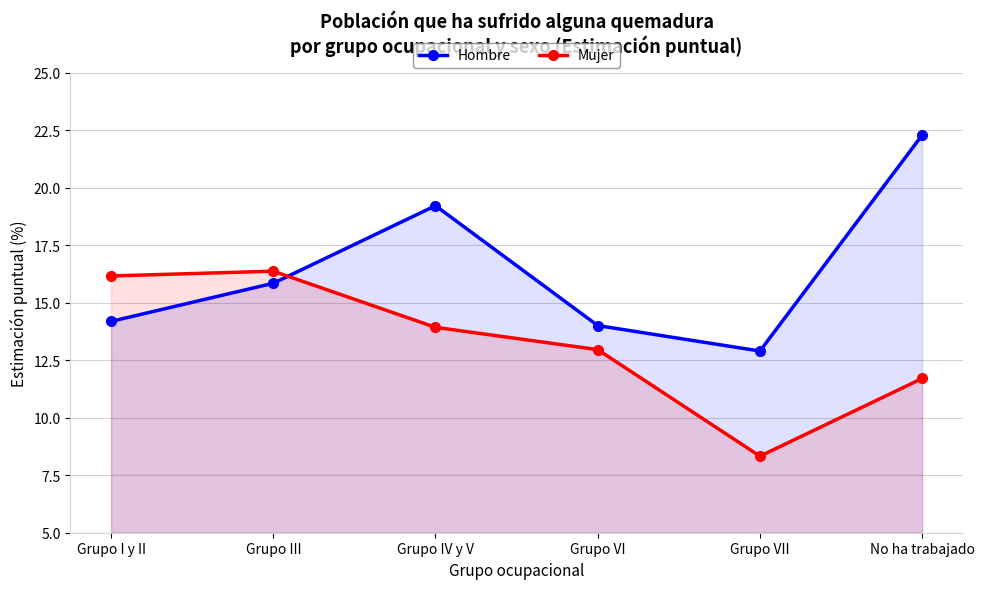

Which category has the highest value in the Hombre series?

No ha trabajado